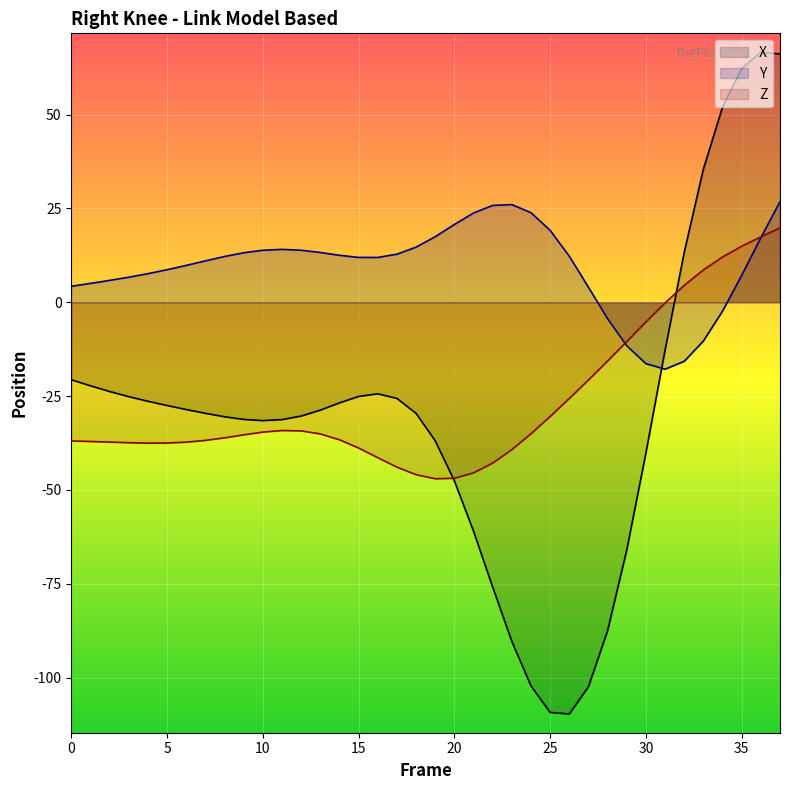

What is the spread (max minus min) of values at 8?

48.3